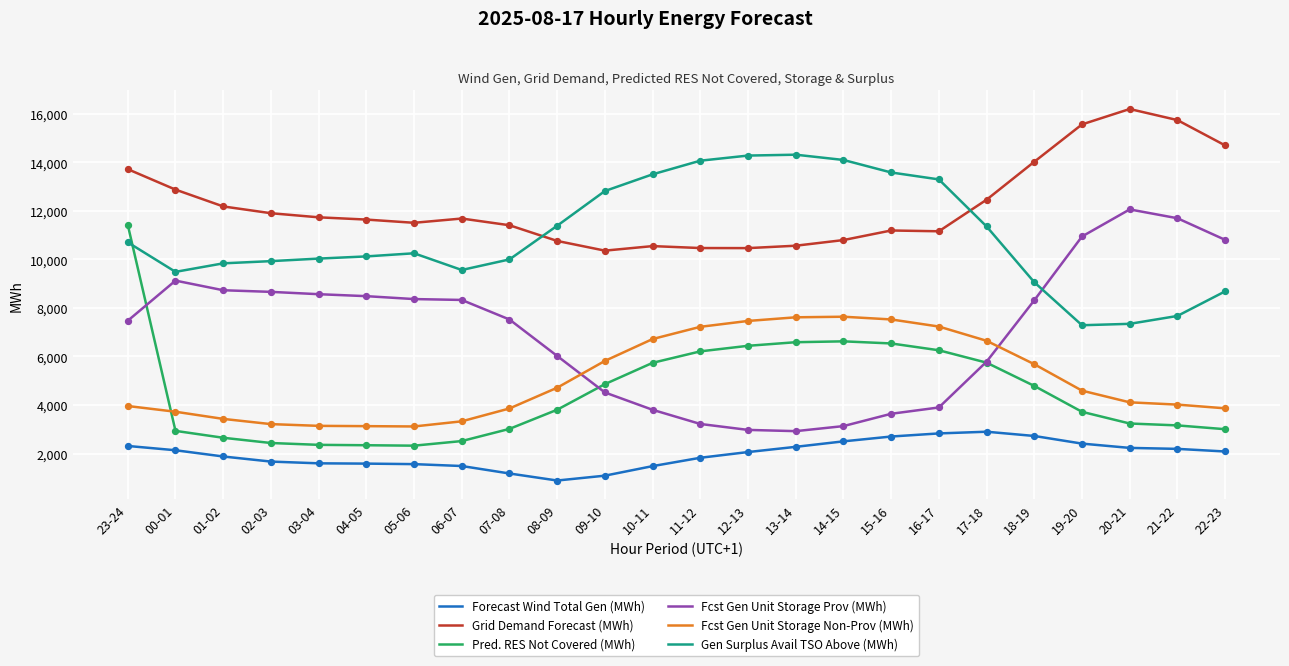

At how many categories does at least one series exceed 10675?

24